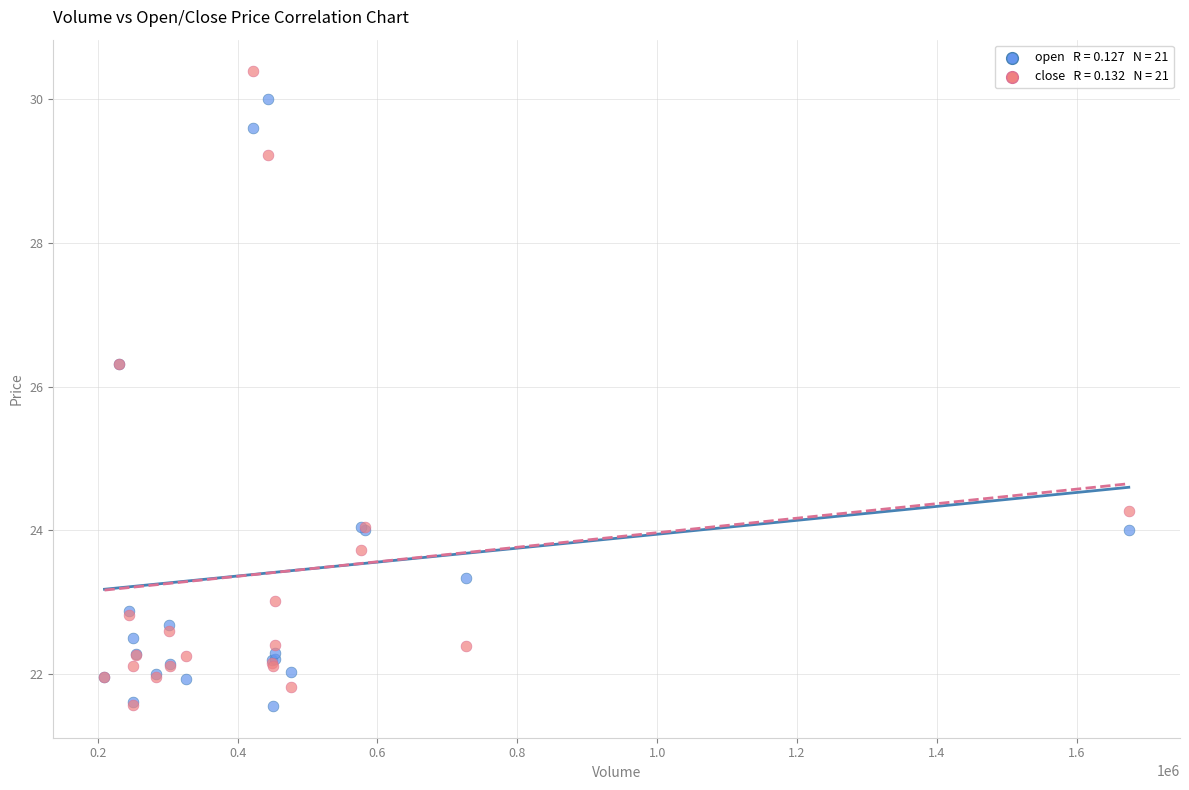

Across all series, what Y value is closest to 25?

24.3